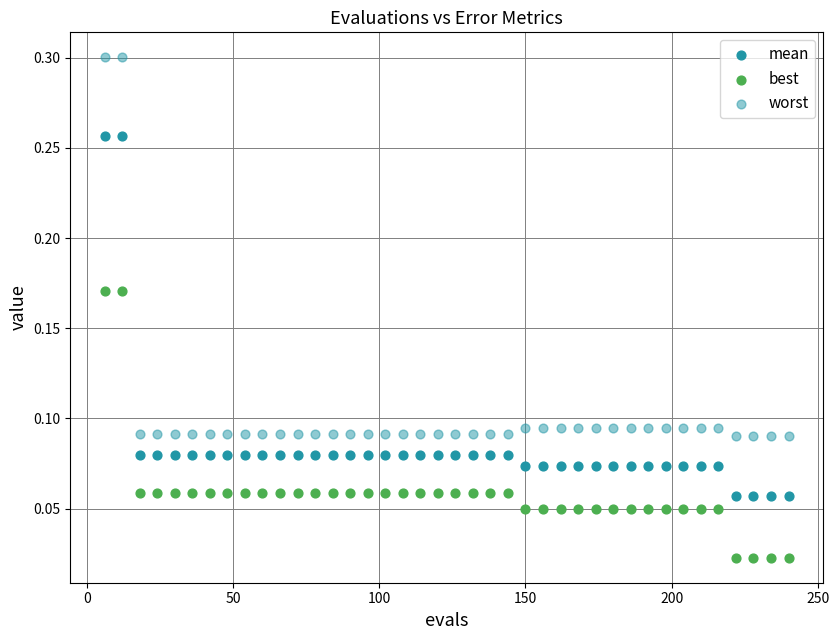

How many points are shown in the scatter plot?

120